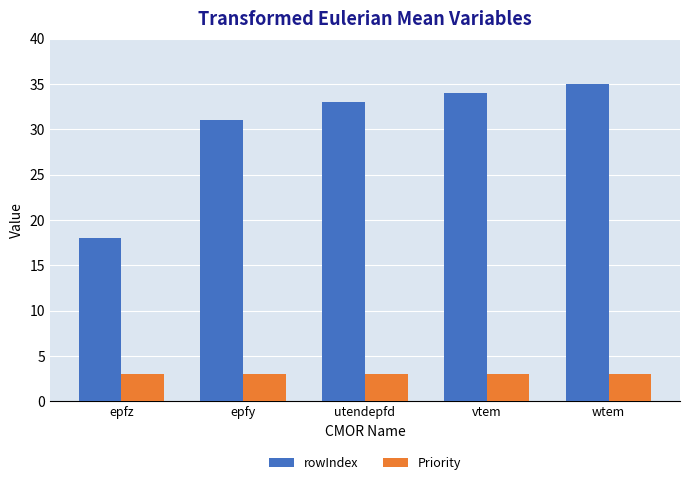

Is it true that Priority equals 5 at epfy?

False